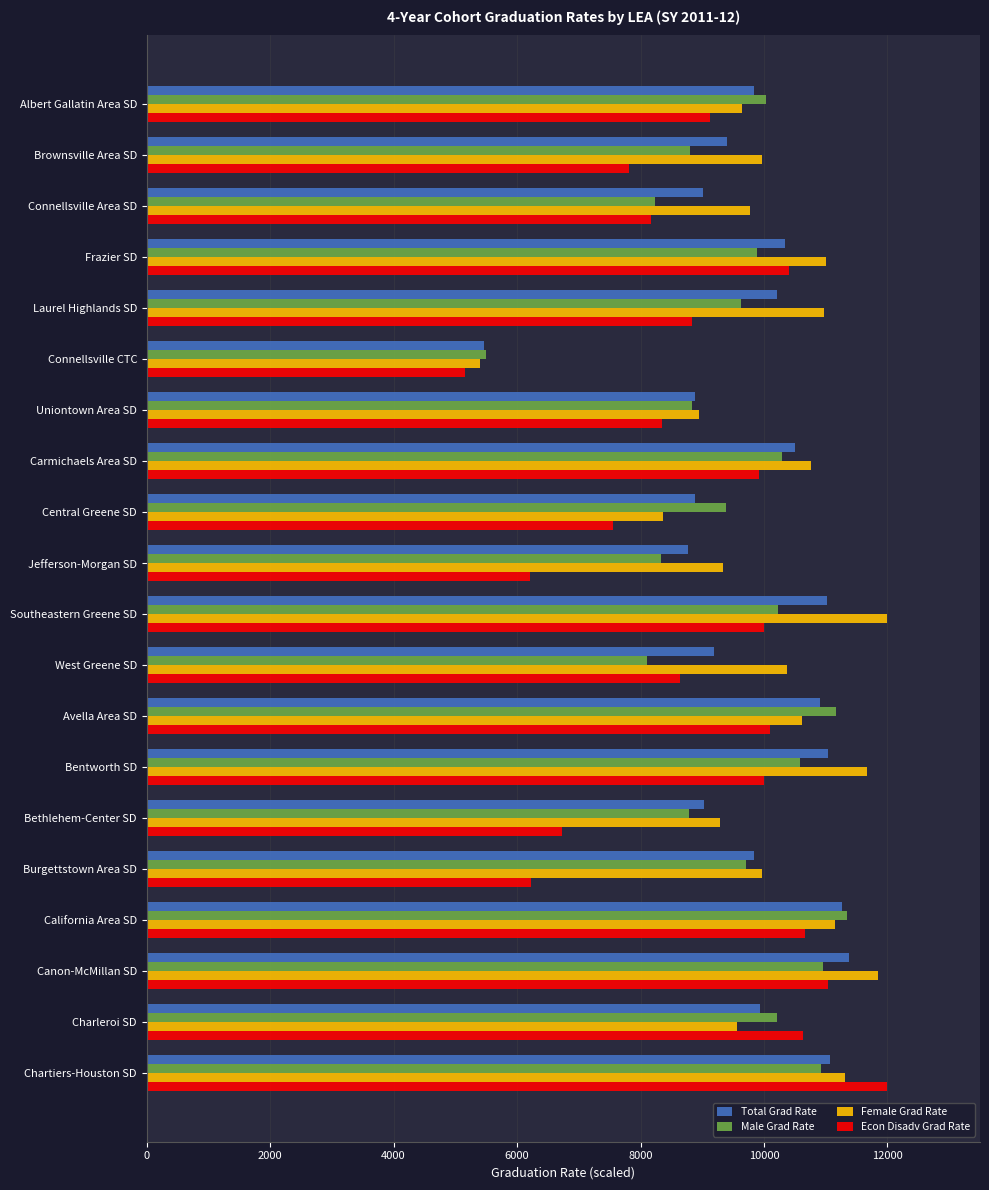

What is the total value across all series at California Area SD?

44422.8